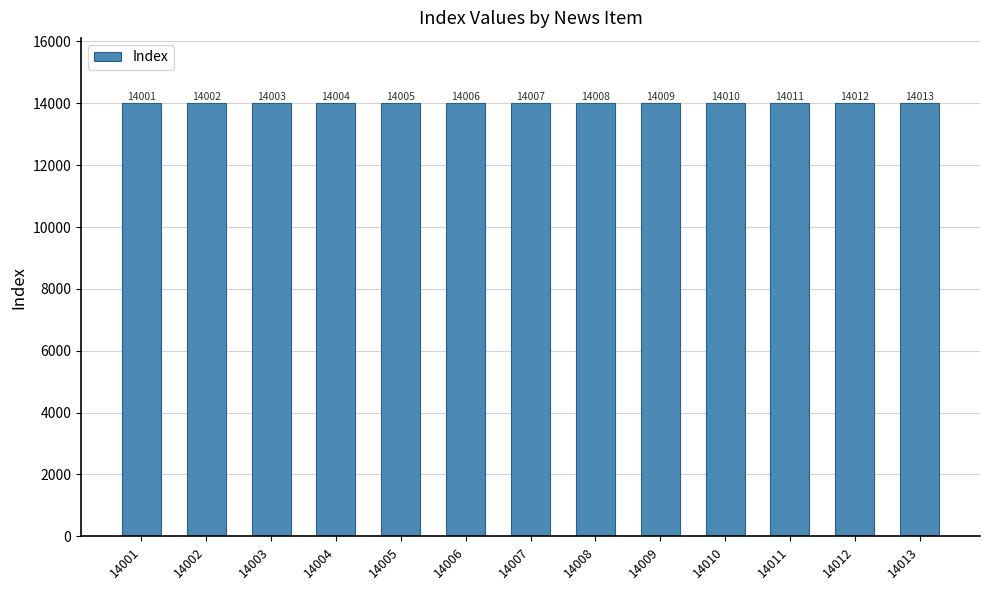

Approximately how many times larger is the value at 14003 compared to 14006?

1.0